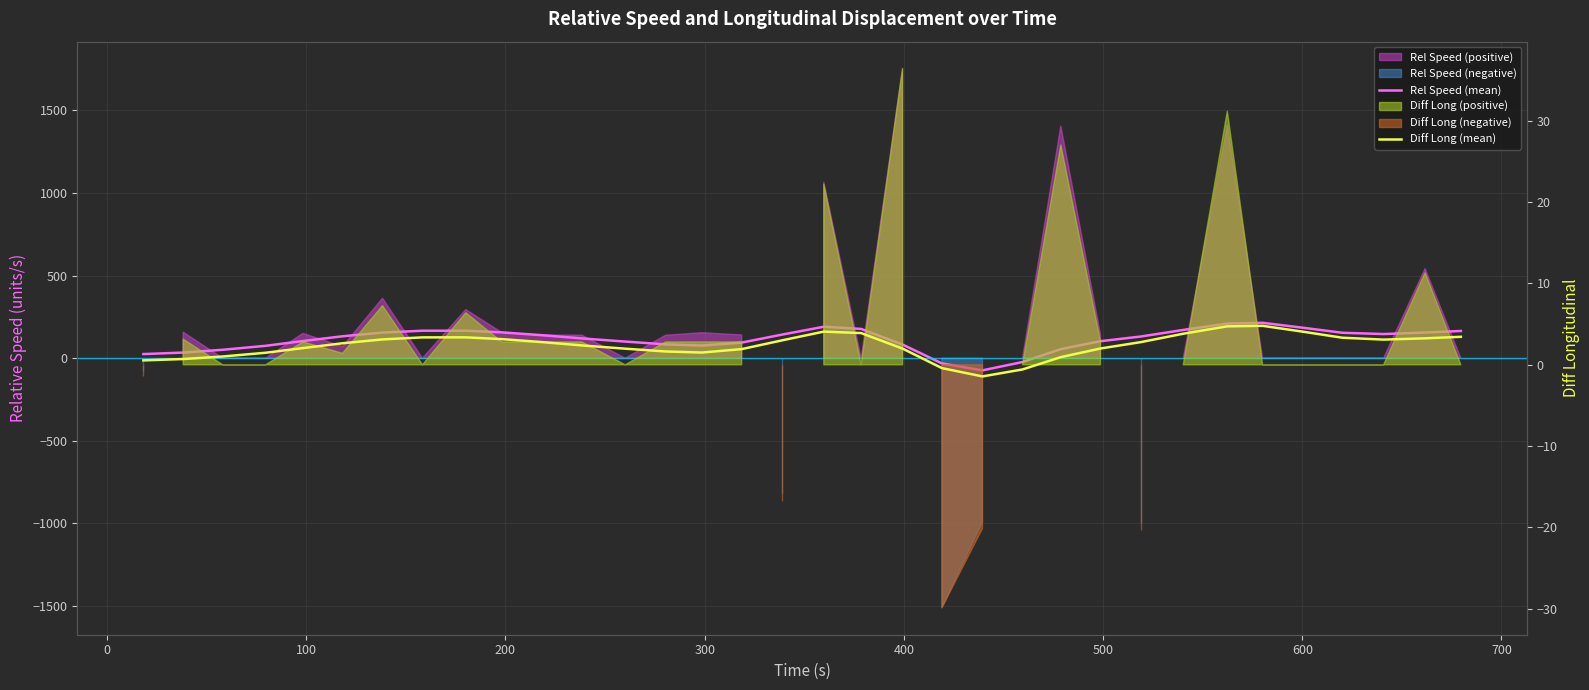

True or false: Rel Speed (mean) has more than 2 points higher than both neighbors.

True